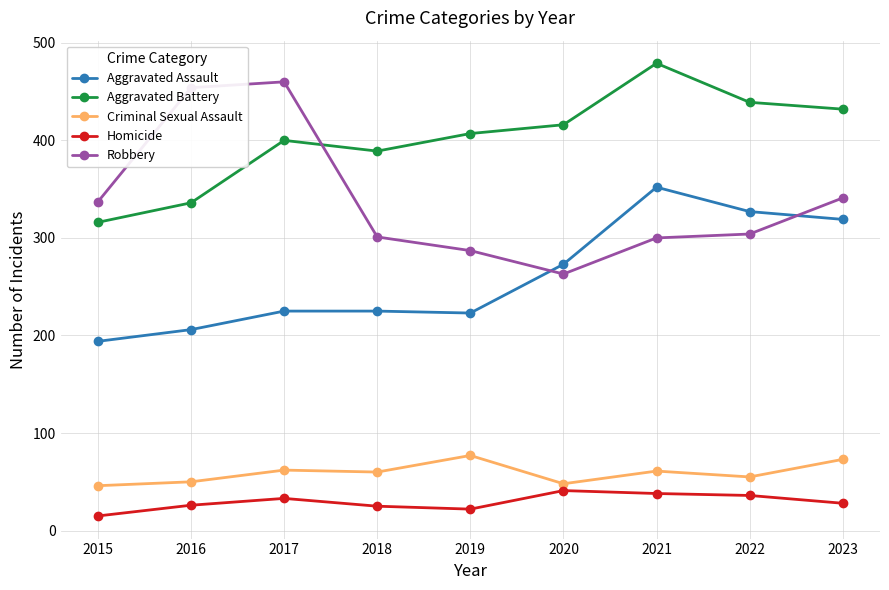

Which series has the widest spread of values?

Robbery